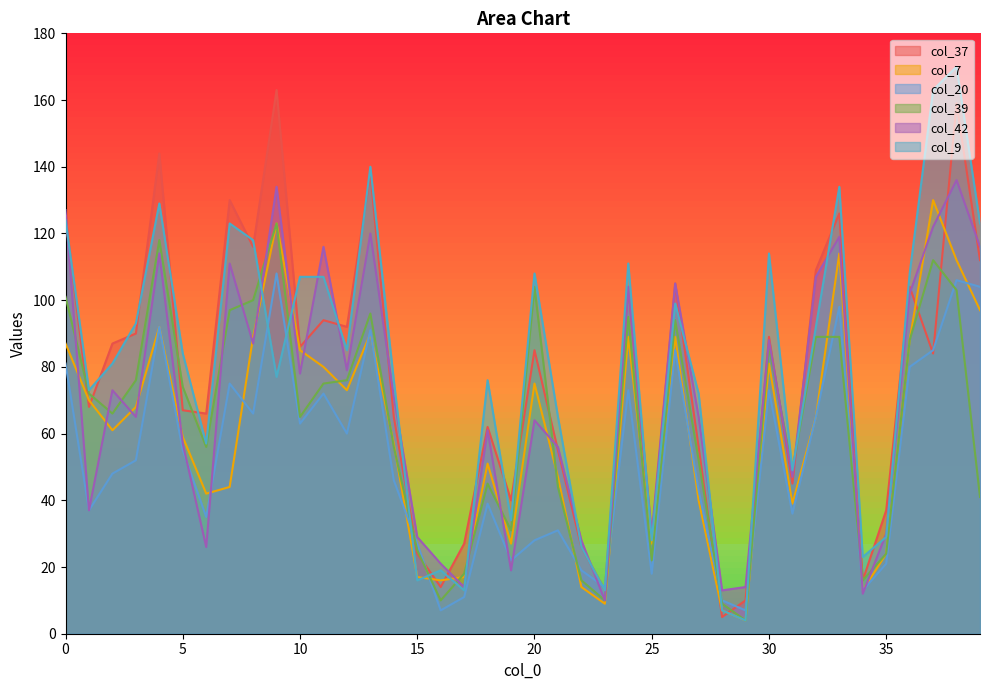

How many times do col_37 and col_39 cross each other?

14